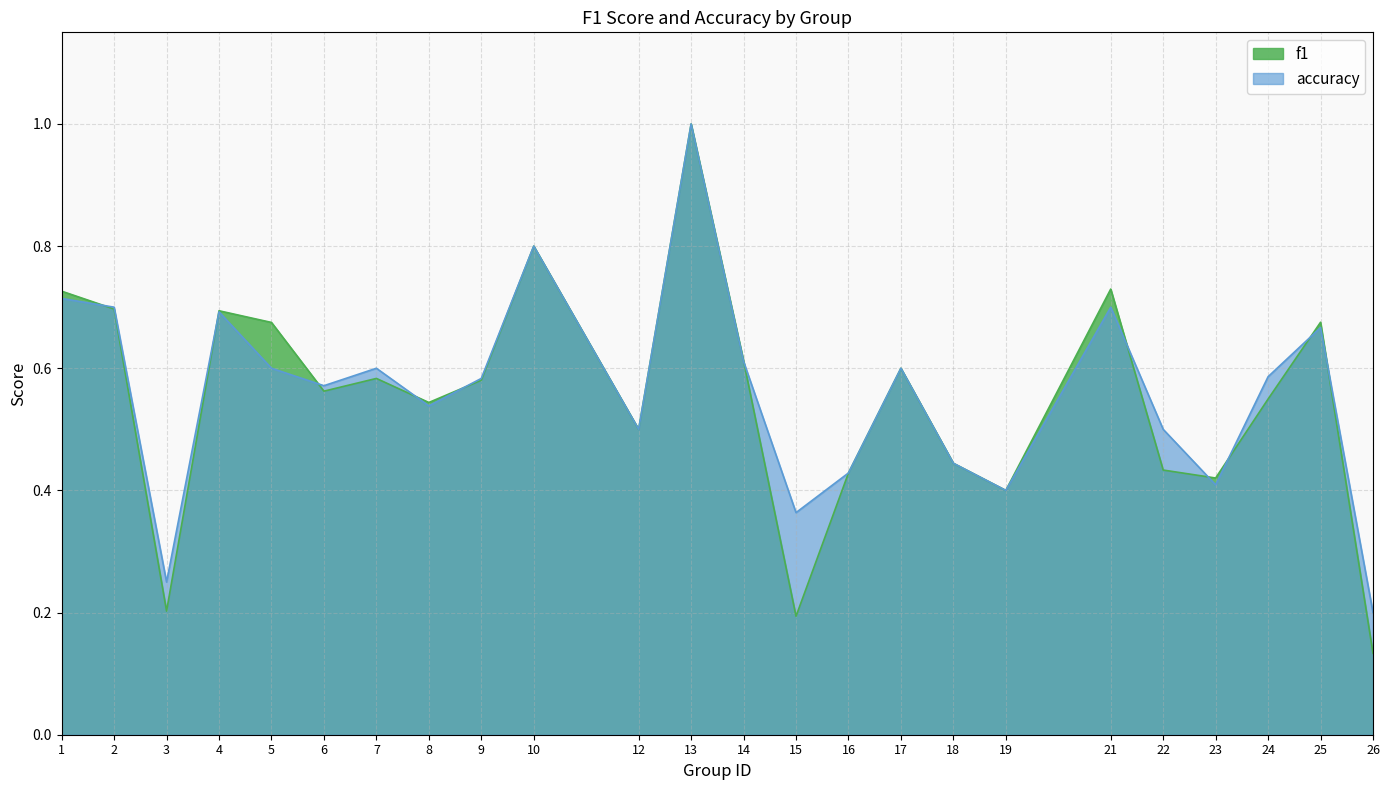

The accuracy series shows 0.5 at 8. True or false?

True